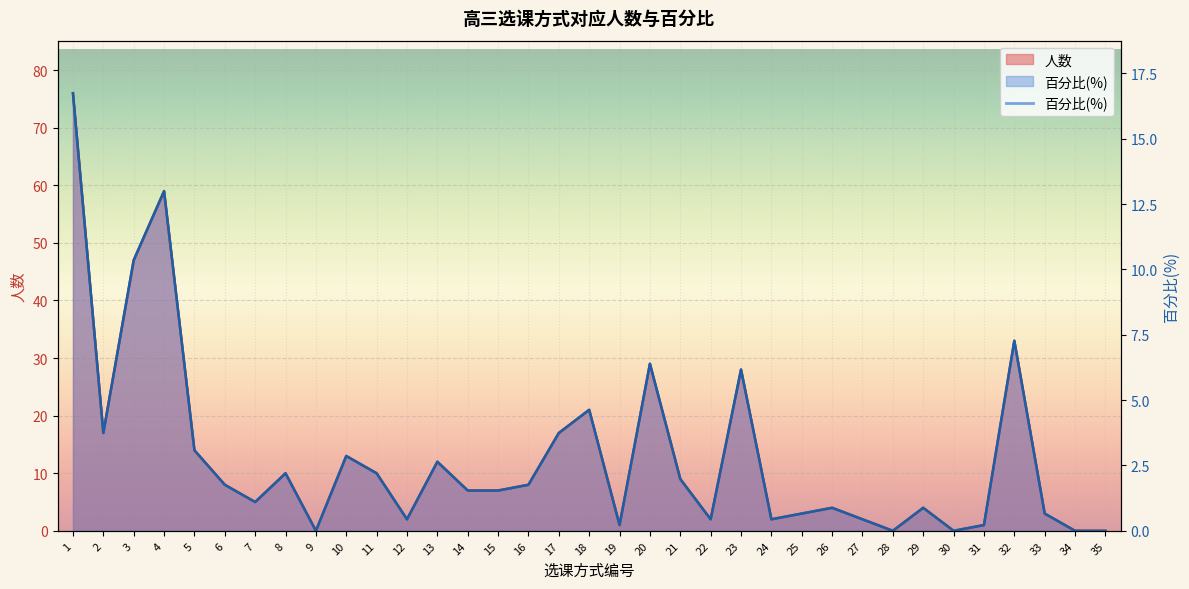

In 百分比(%), how many points are lower than both neighbors (excluding endpoints)?

9